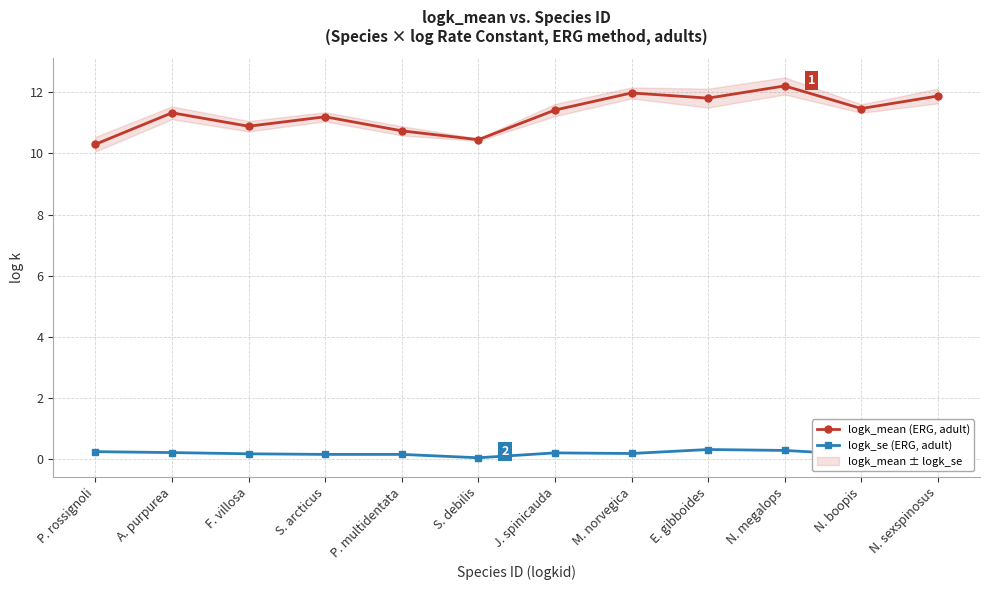

How many lines are shown in the chart?

2